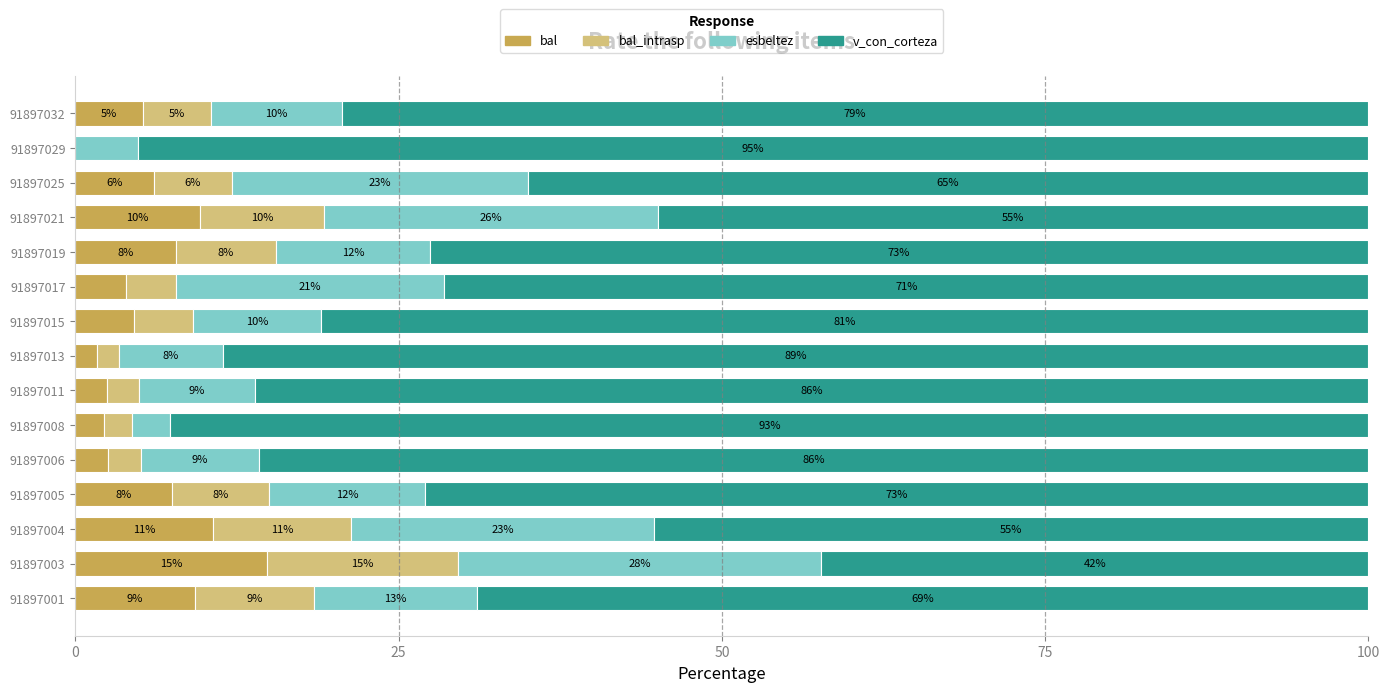

What are all the series names shown in the legend?

bal, bal_intrasp, esbeltez, v_con_corteza